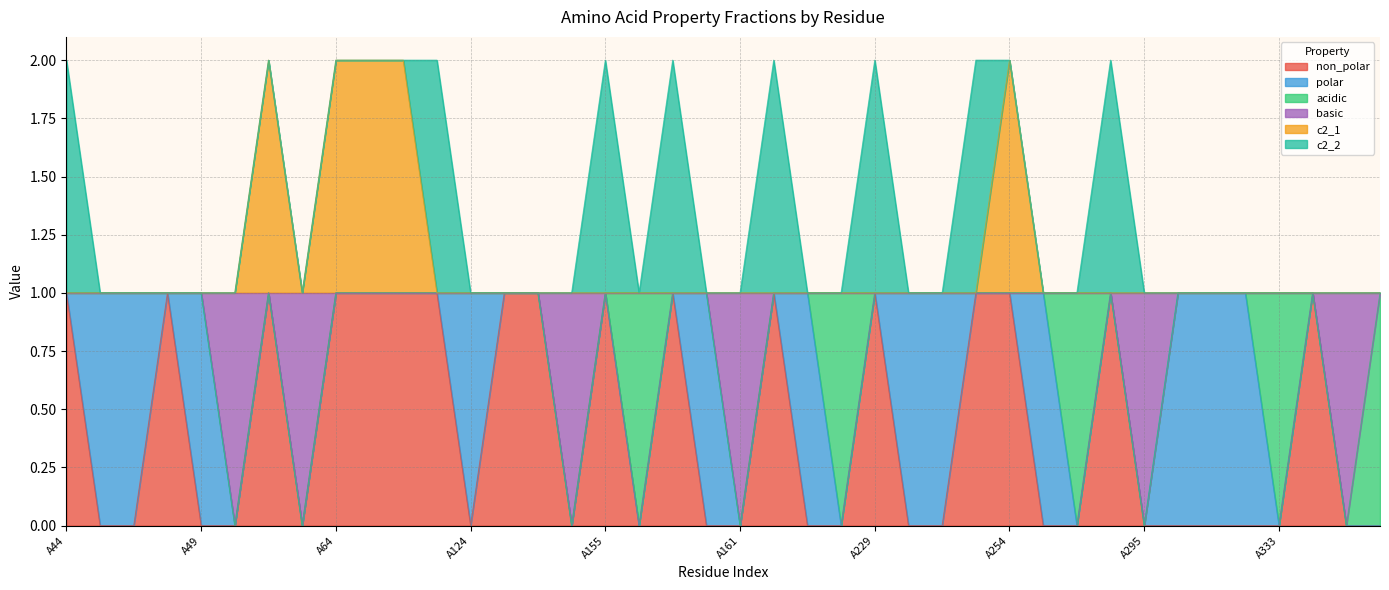

What is the difference between the maximum and minimum values in the basic series?

1